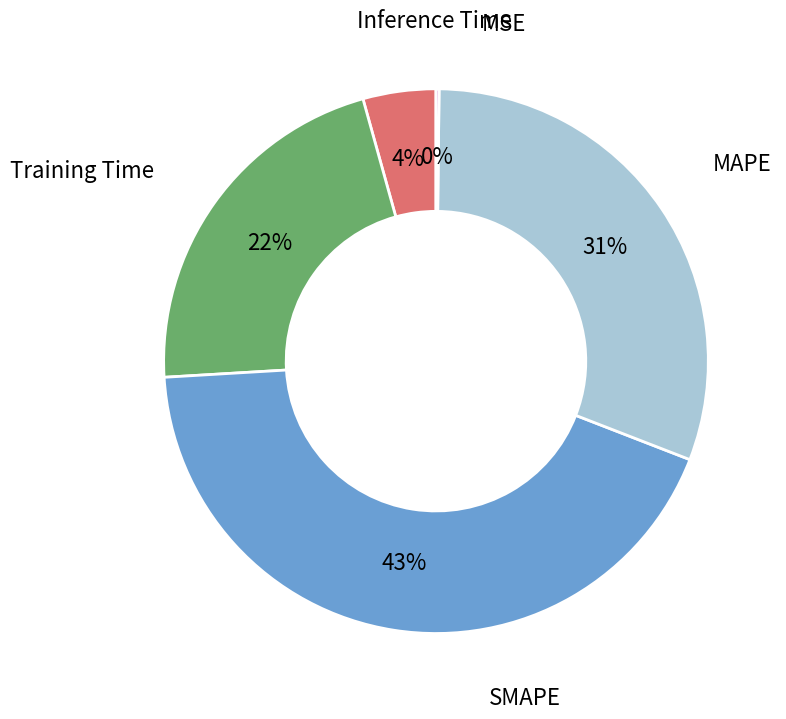

To the nearest percent, what is the difference between the largest and smallest slice percentages?

43%